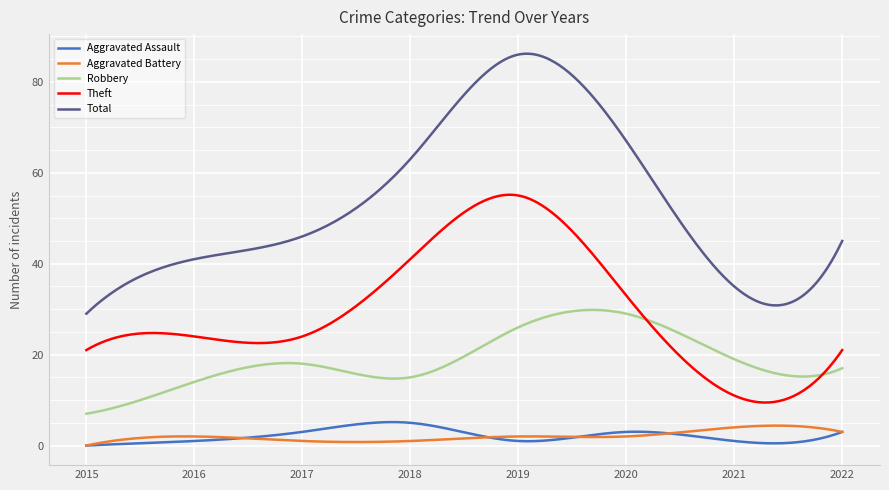

True or false: Total and Aggravated Assault intersect in this chart.

False